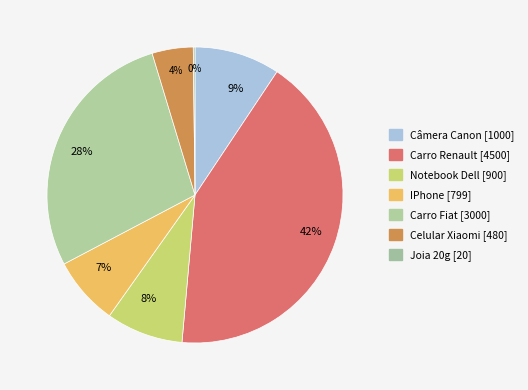

What is the smallest slice in the pie chart?

Joia 20g